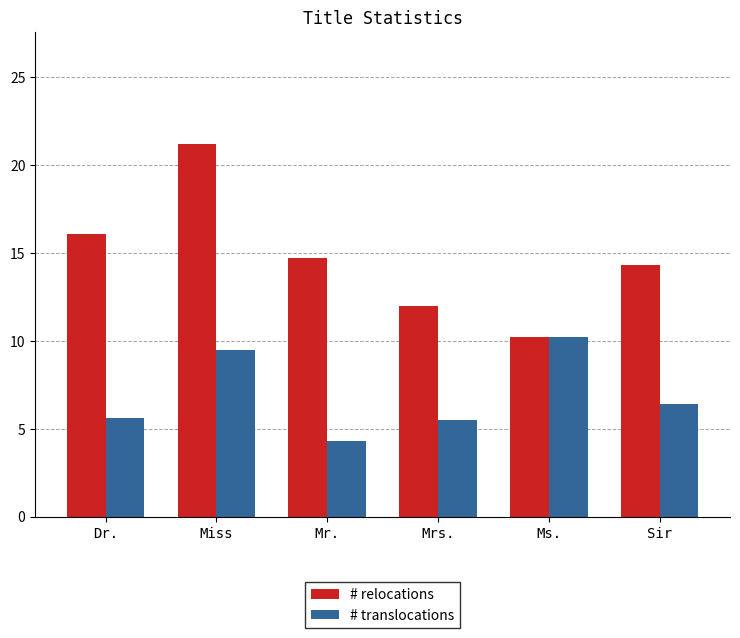

At which label does # translocations reach its peak?

Ms.